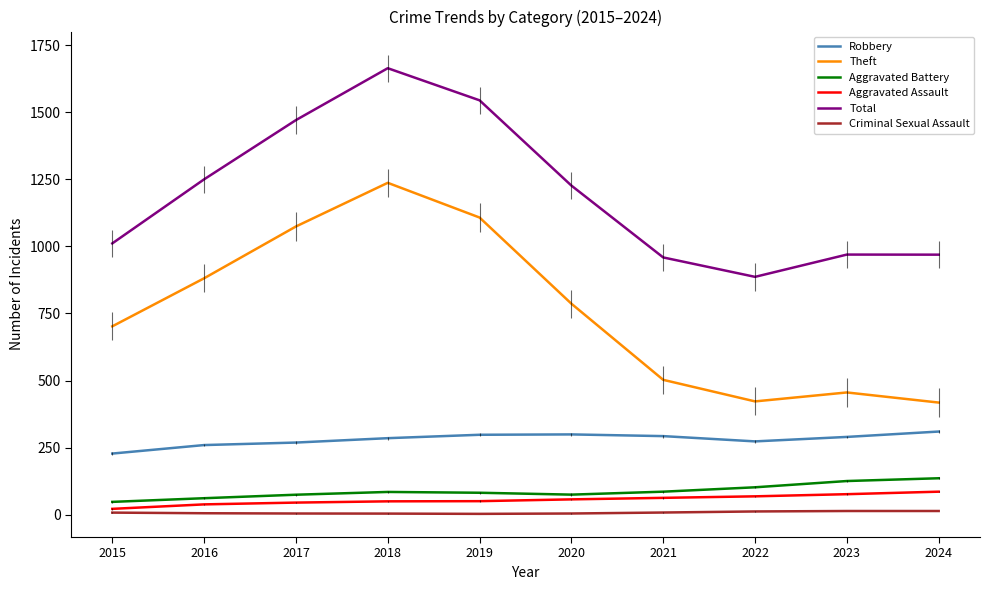

True or false: Aggravated Battery and Robbery intersect in this chart.

False